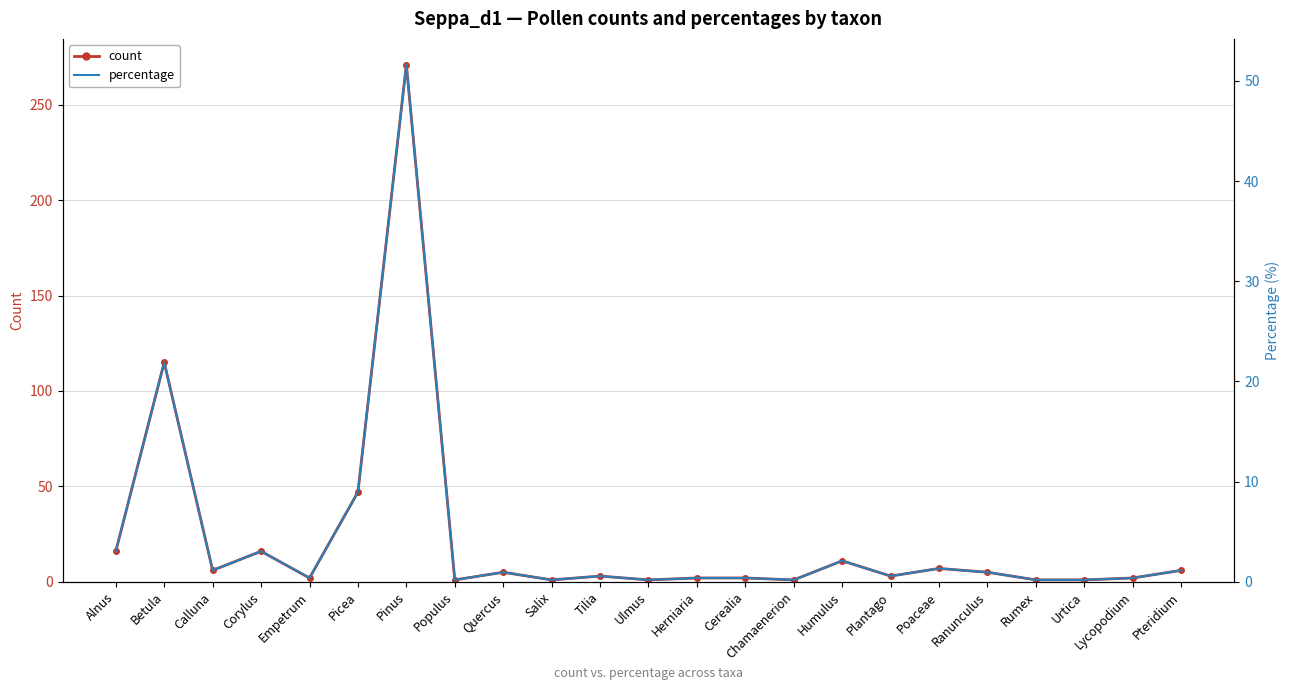

What is the sum of all count values?

525.0